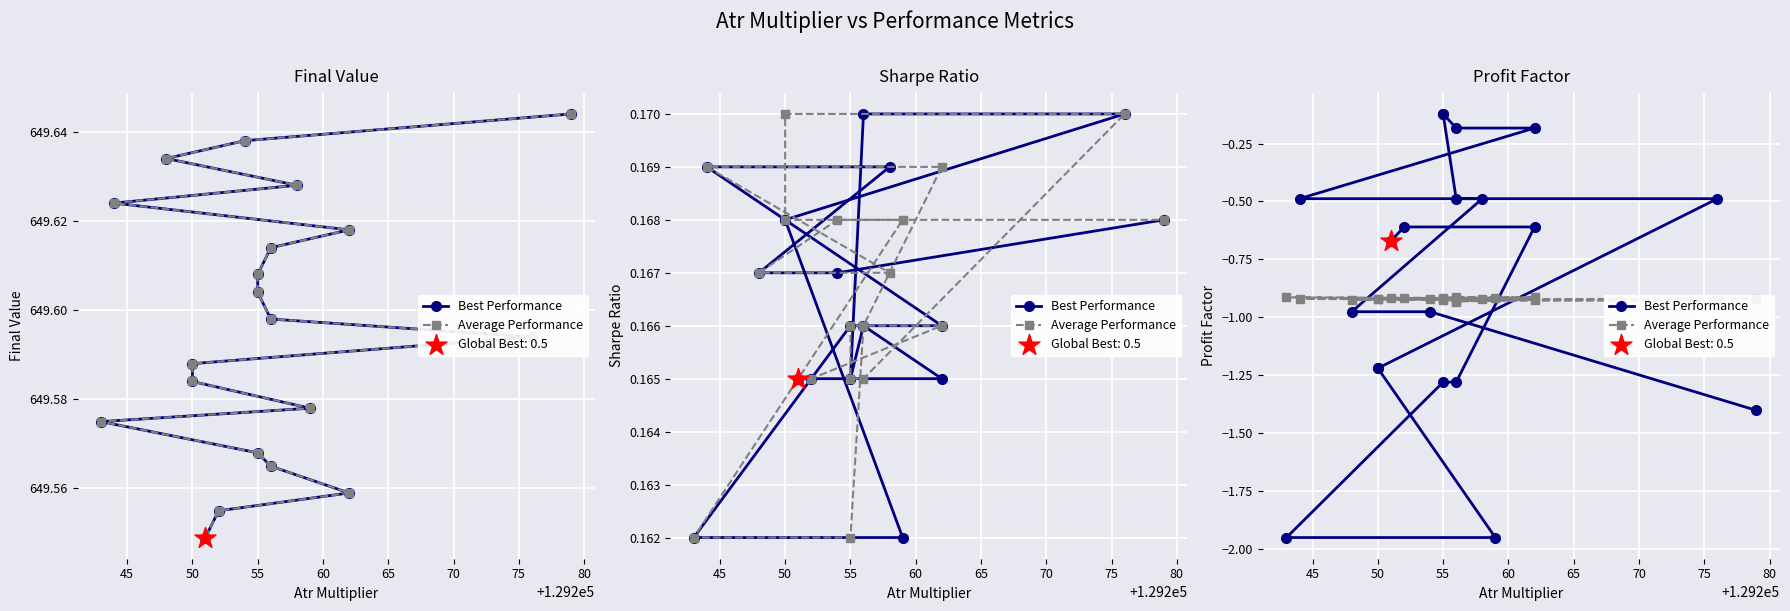

Which series contains the lowest Y value?

Best Performance